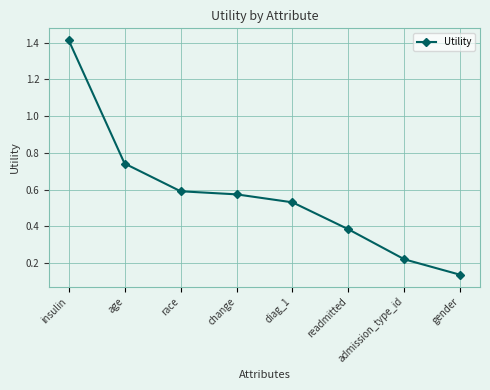

Count the values in the range 0 to 1.

7